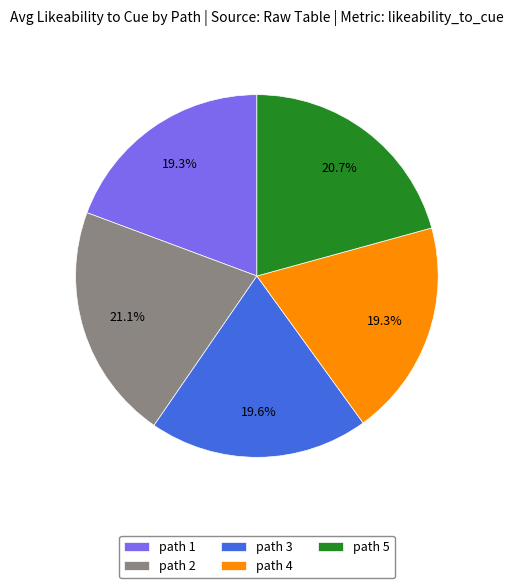

Is there any slice that represents more than half of the pie?

No